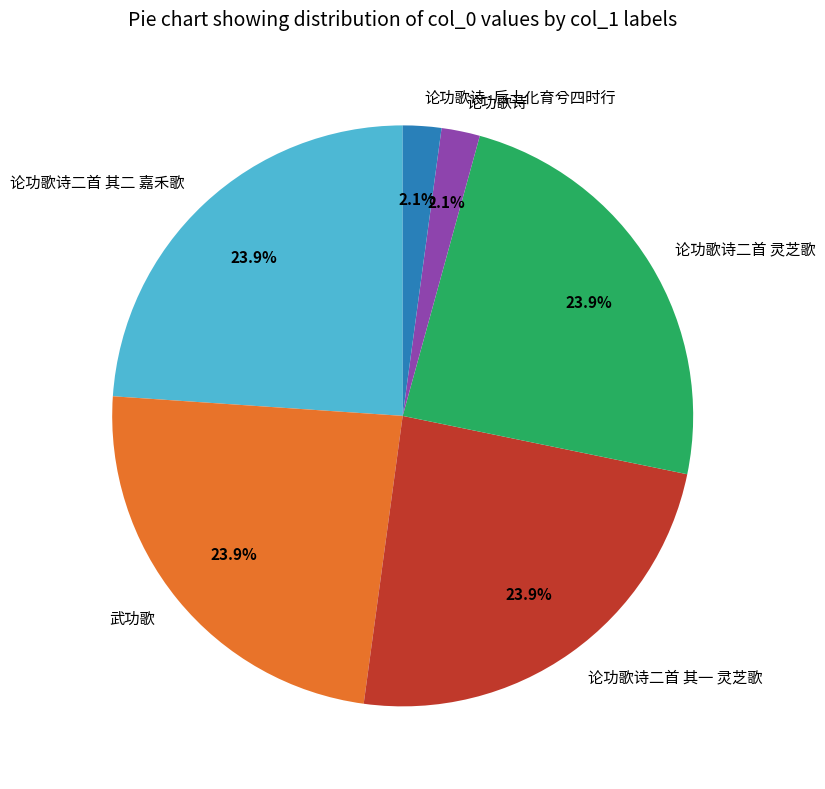

Combined, what portion of the pie is 论功歌诗二首 灵芝歌 and 论功歌诗·后土化育兮四时行?

26.1%